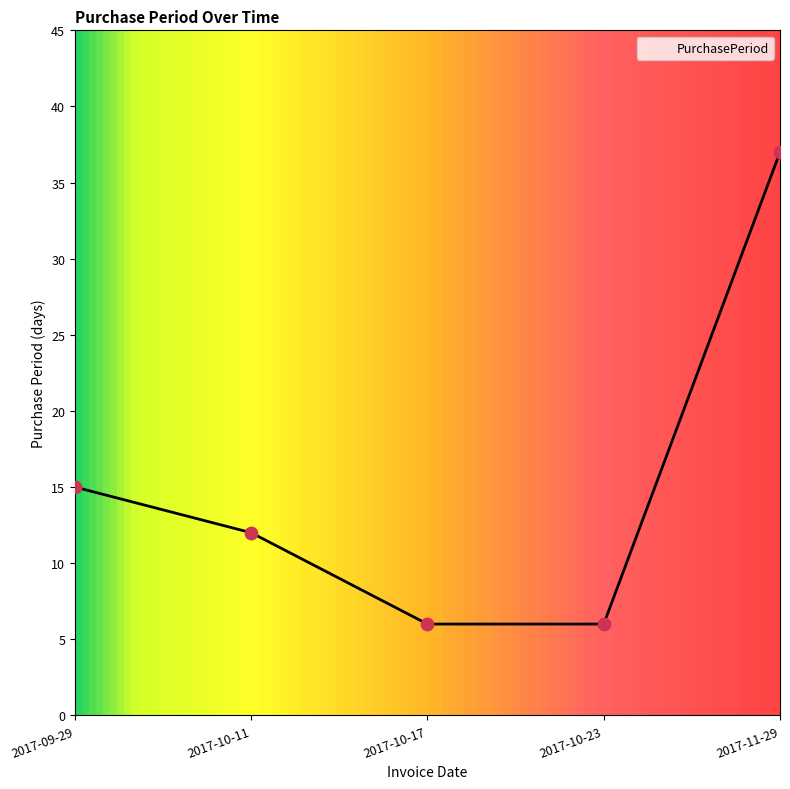

Which has a higher value, 2017-09-29 or 2017-10-23?

2017-09-29